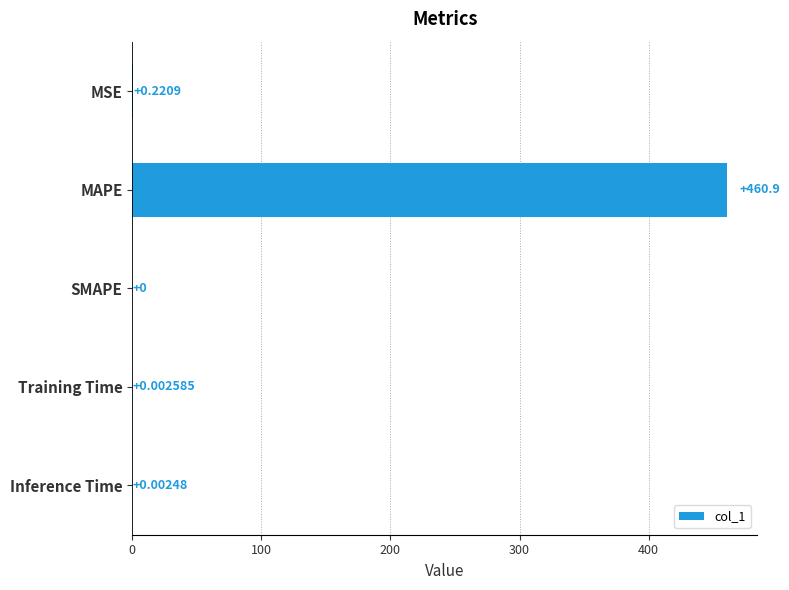

At which category does the chart reach its peak across all series?

MAPE